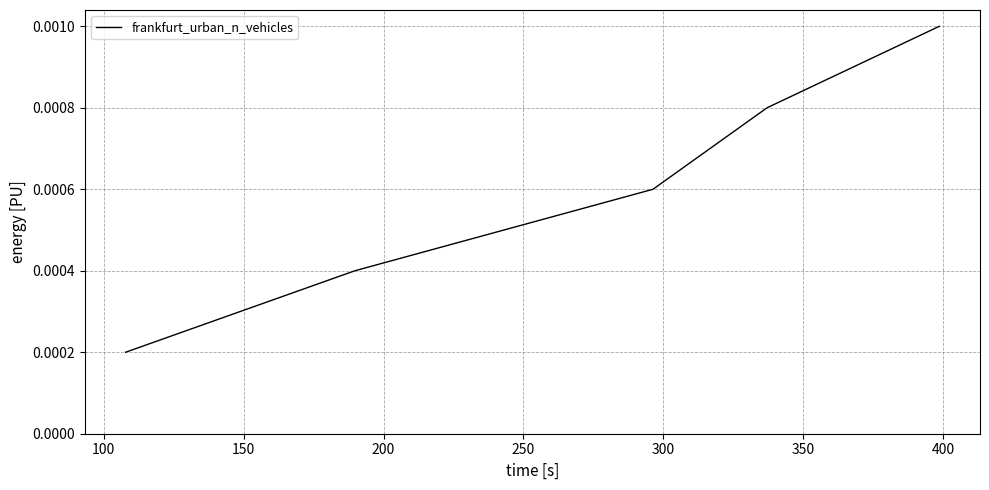

True or false: there are more than 2 points higher than both neighbors.

False